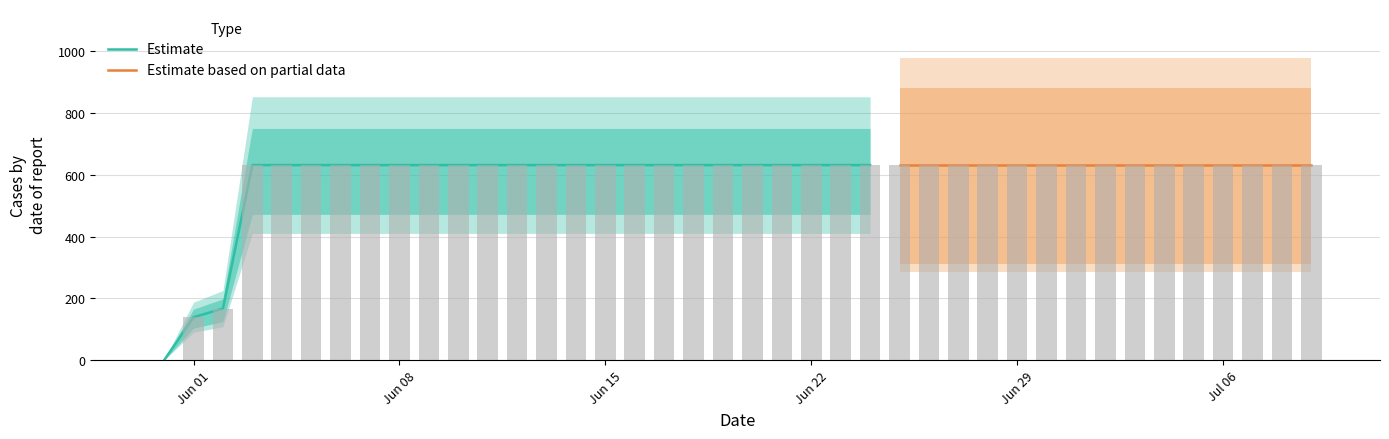

Reading left to right, list all the values displayed in this chart.

0	139	167	631	631	631	631	631	631	631	631	631	631	631	631	631	631	631	631	631	631	631	631	631	631	631	631	631	631	631	631	631	631	631	631	631	631	631	631	631